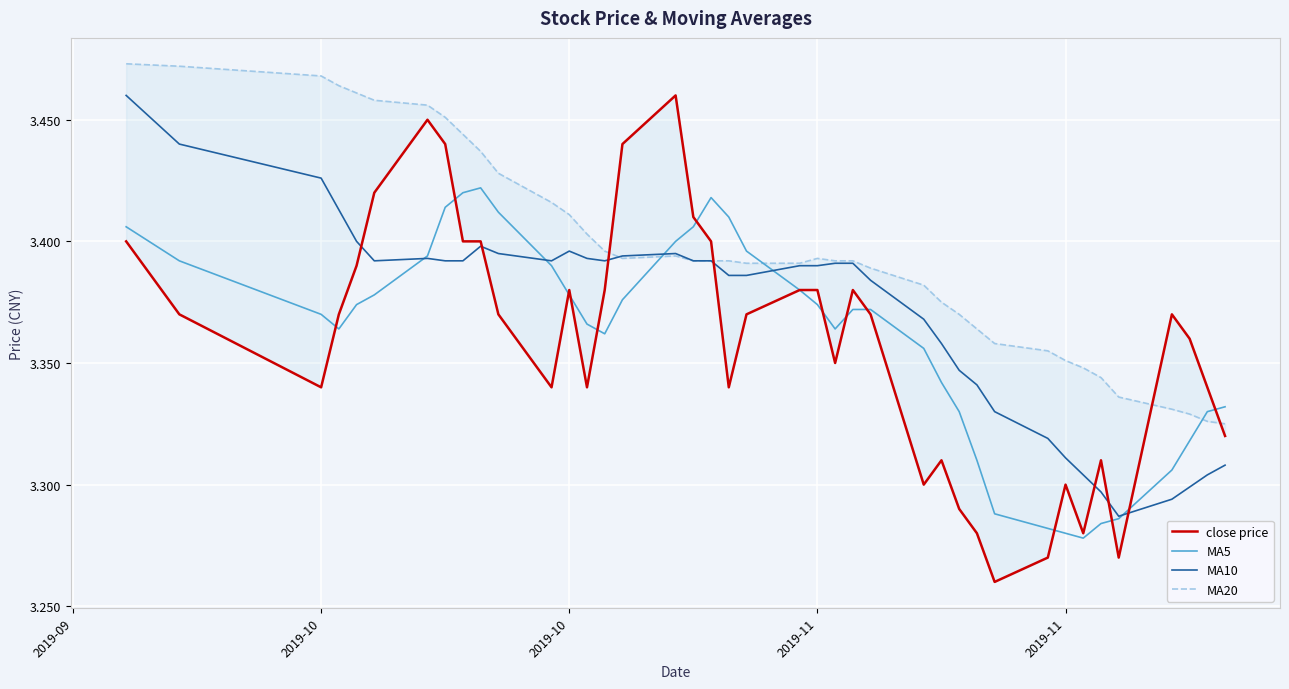

What is the average value of the MA10 series?

3.4